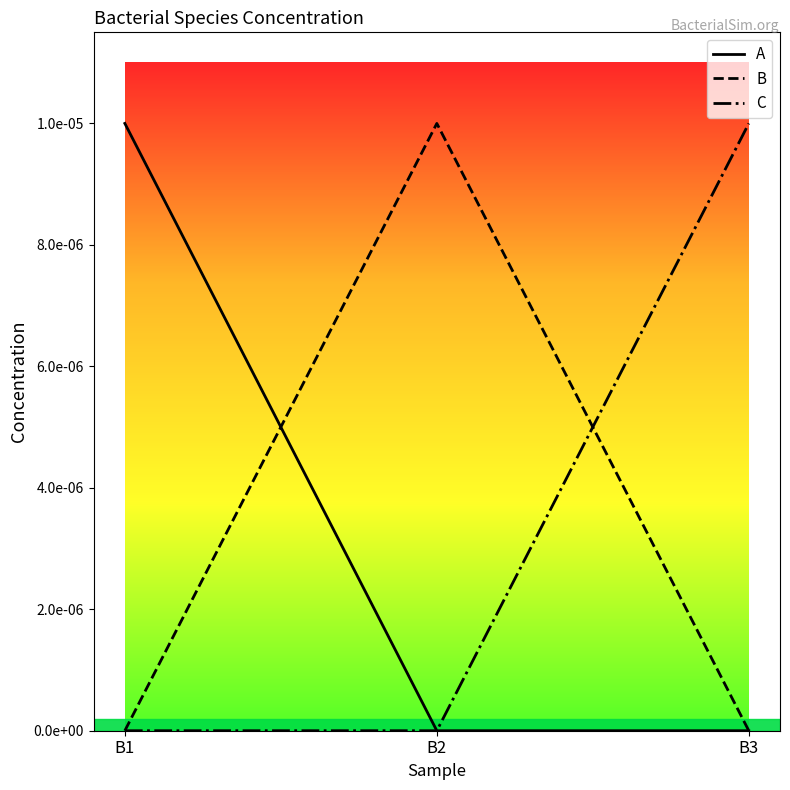

What are all the series names shown in the legend?

A, B, C